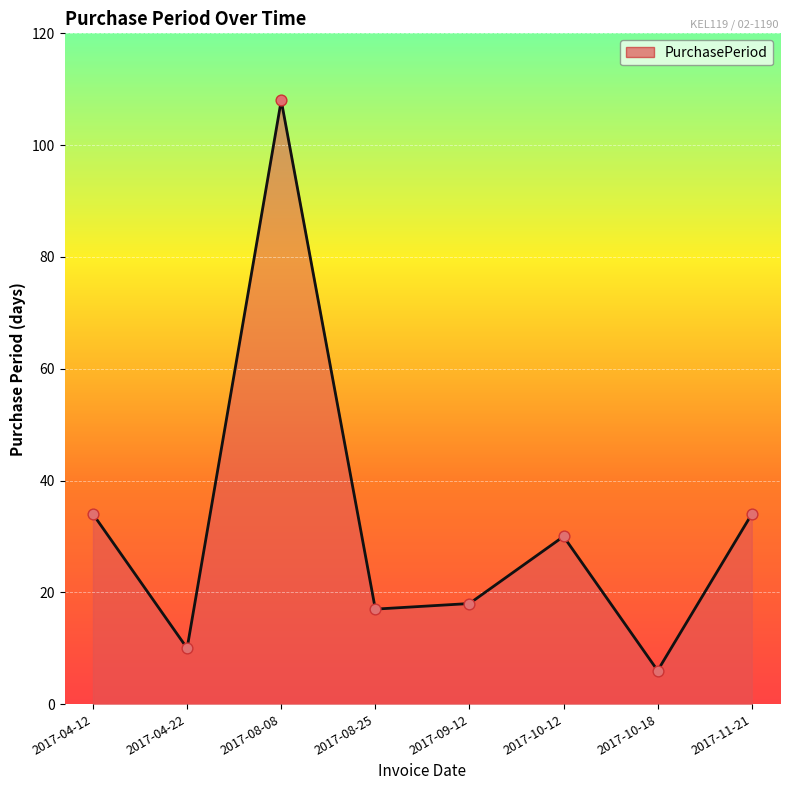

Approximately how many times larger is the value at 2017-11-21 compared to 2017-08-08?

0.3